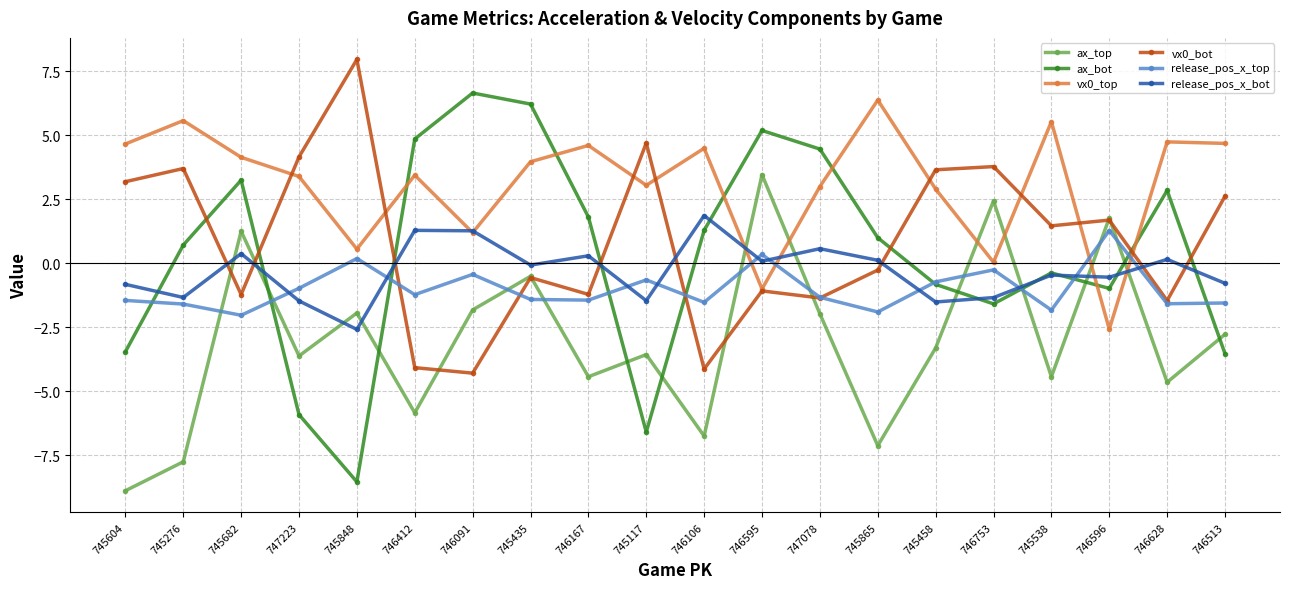

Is the value of ax_bot at 745865 greater than the value of vx0_bot at 746596?

No